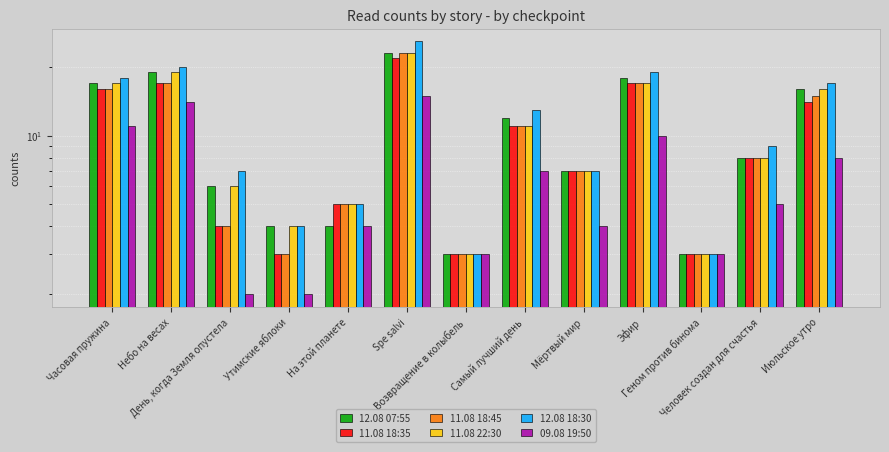

Rank the series by their maximum value, from highest to lowest.

12.08 18:30, 12.08 07:55, 11.08 18:45, 11.08 22:30, 11.08 18:35, 09.08 19:50